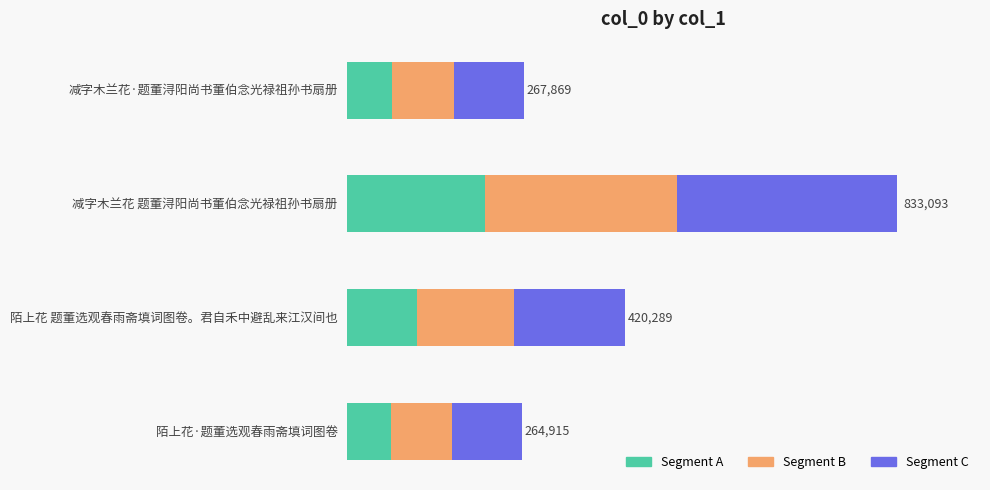

What is the sum of all Segment B values?

625158.1